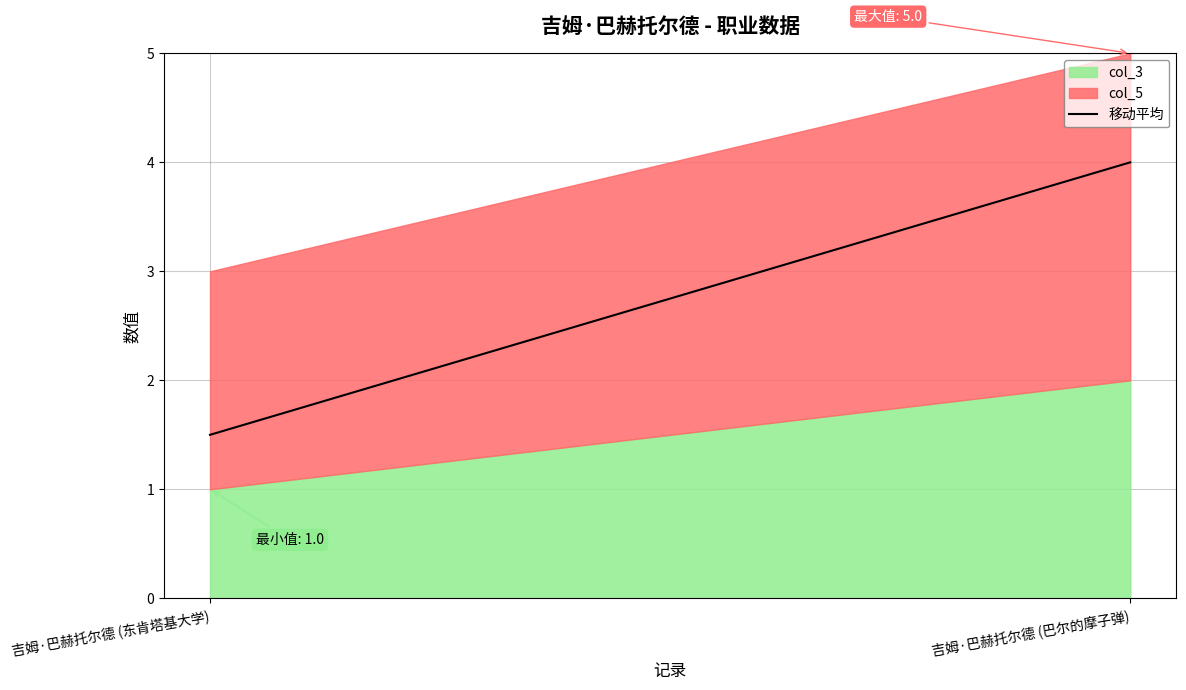

List the labels in order of value, largest first.

吉姆·巴赫托尔德 (巴尔的摩子弹), 吉姆·巴赫托尔德 (东肯塔基大学)